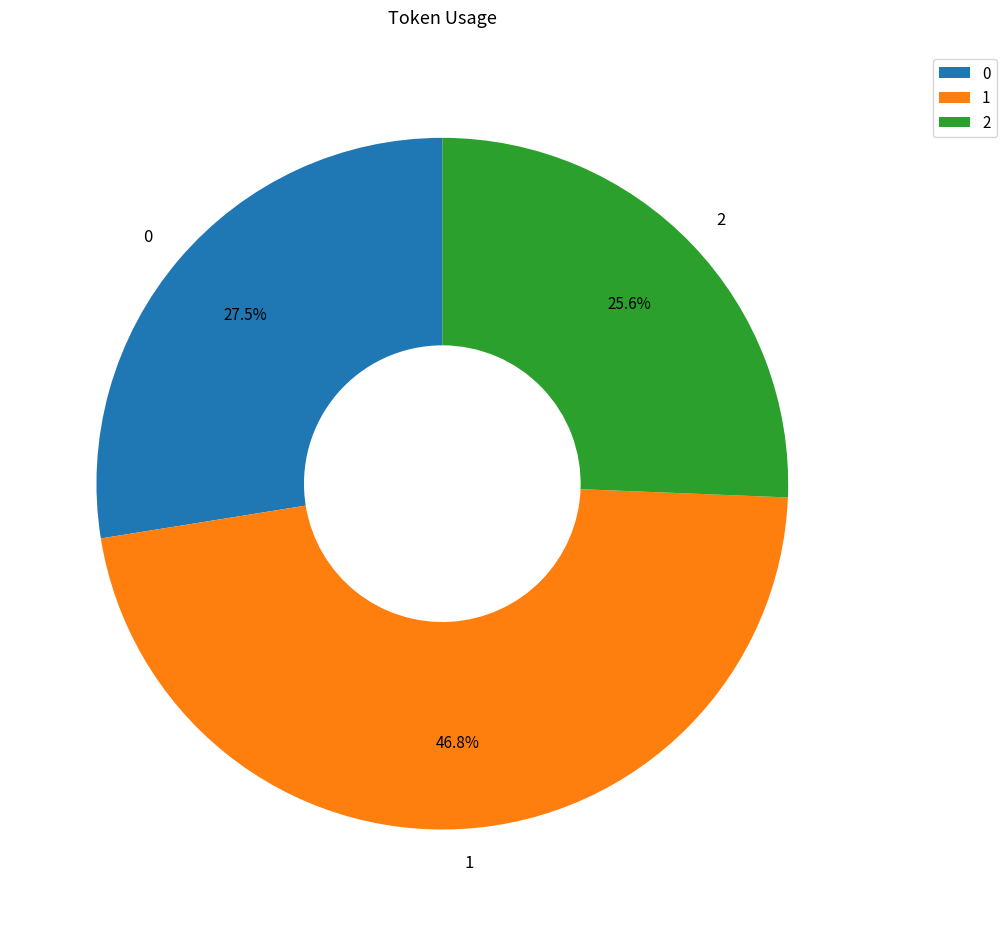

What is the smallest slice in the pie chart?

2